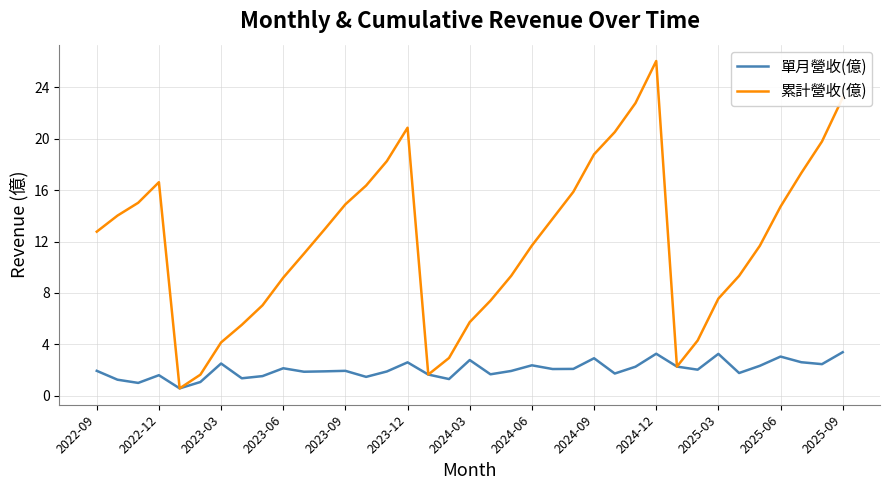

How many interior local peaks does the 單月營收(億) series have?

11